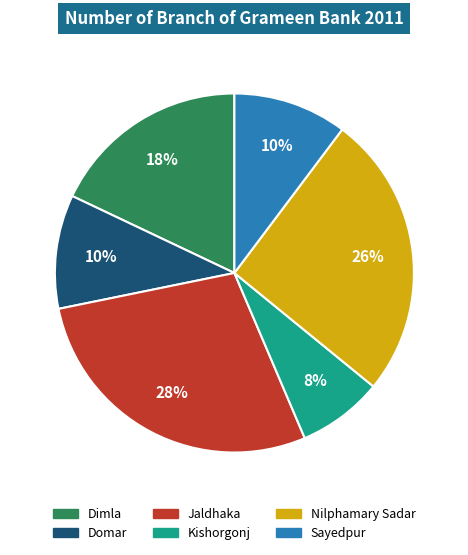

How many slices are in this pie chart?

6